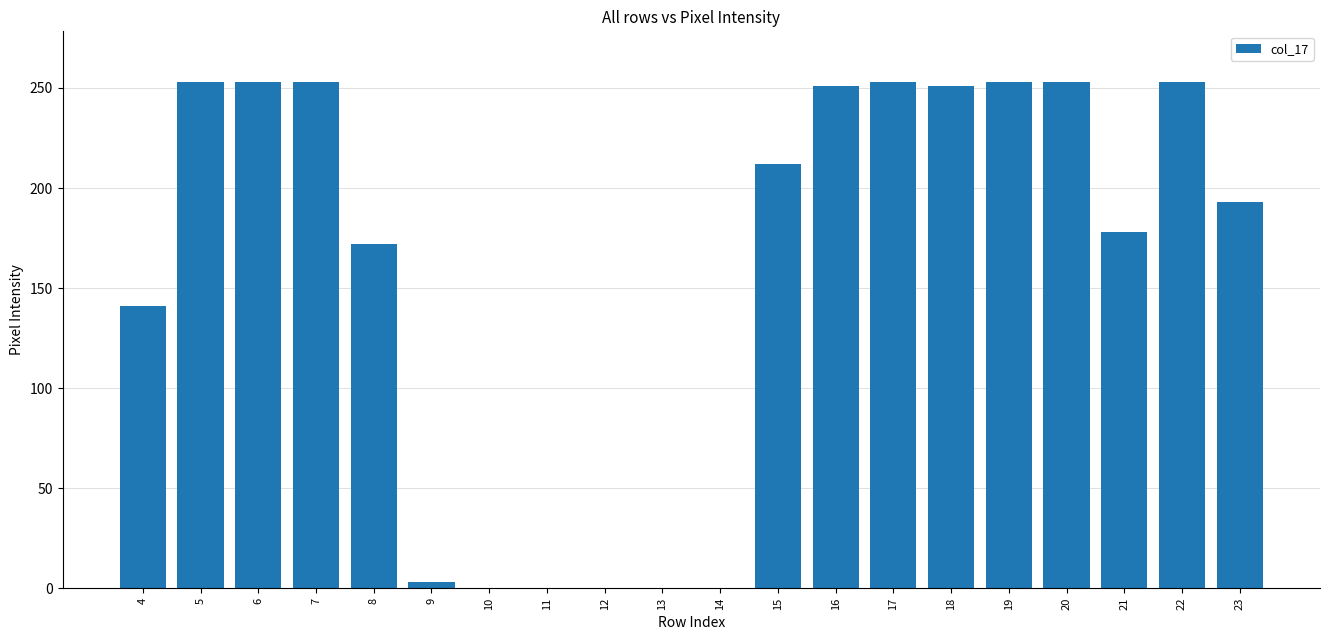

What is the average value?

159